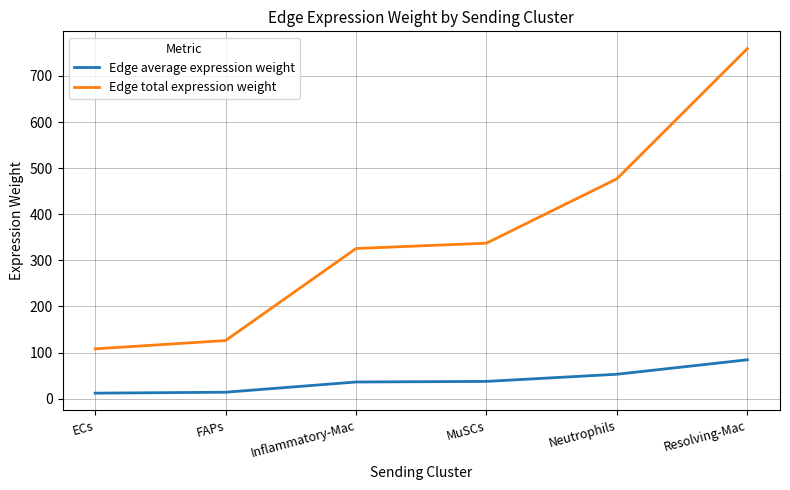

Rank the series at ECs from highest to lowest value.

Edge total expression weight, Edge average expression weight